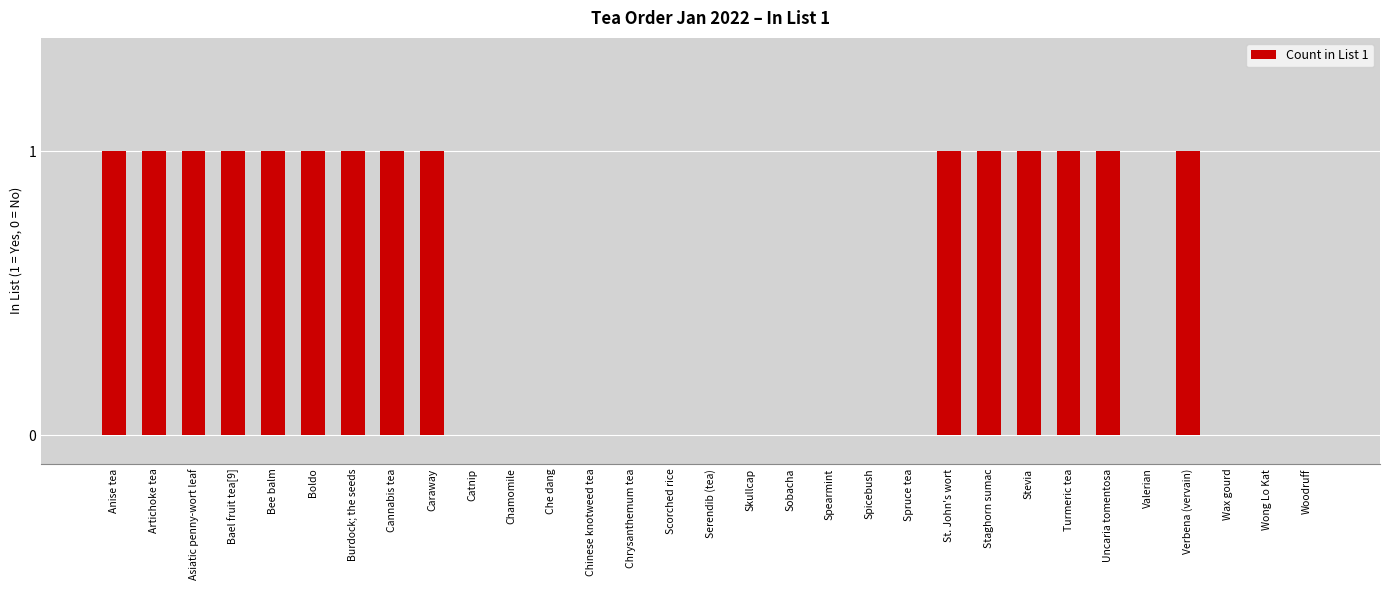

True or false: the data shows 1 at Staghorn sumac.

True